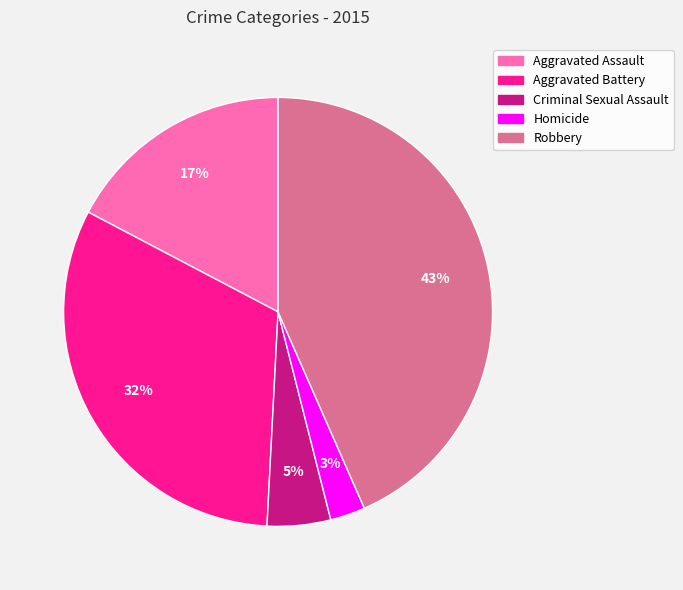

Between Homicide and Aggravated Battery, which is larger?

Aggravated Battery